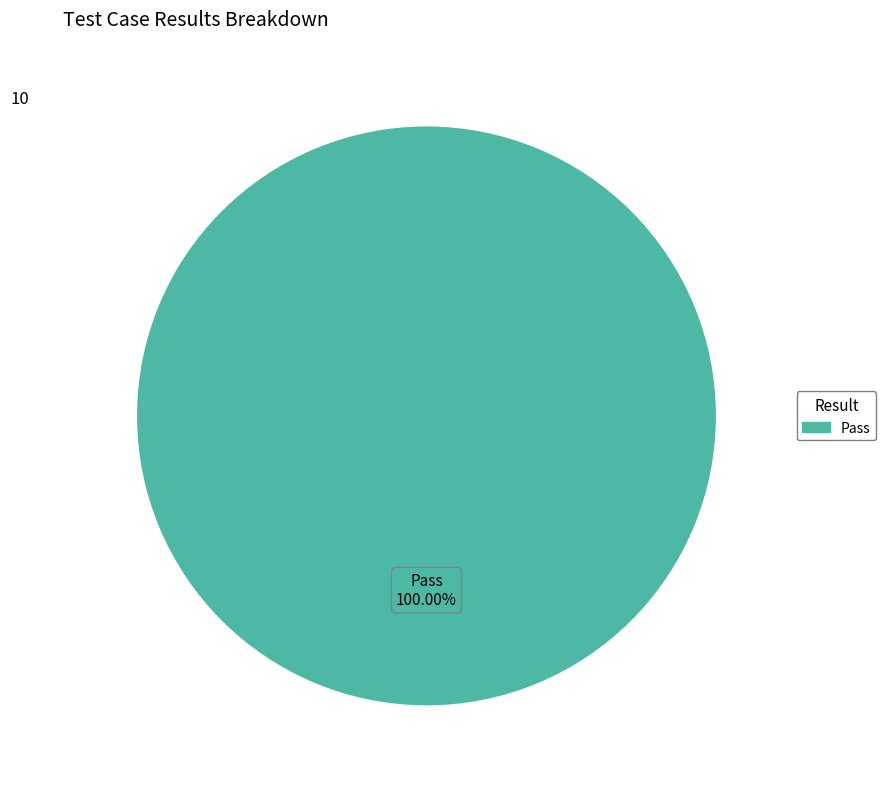

Rank the categories by value from lowest to highest.

Pass